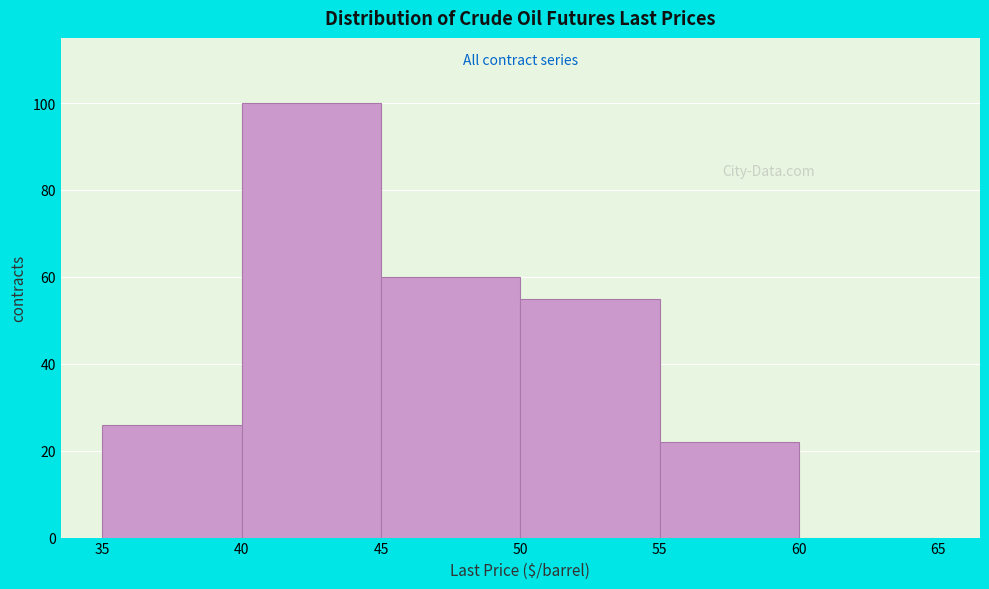

Reading left to right, list every bar in this chart as the range it spans on the x-axis followed by its height. The values are not printed on the chart, so give them approximately, as read against the axis.

35 to 40: 26
40 to 45: 100
45 to 50: 60
50 to 55: 56
55 to 60: 22
60 to 65: 0